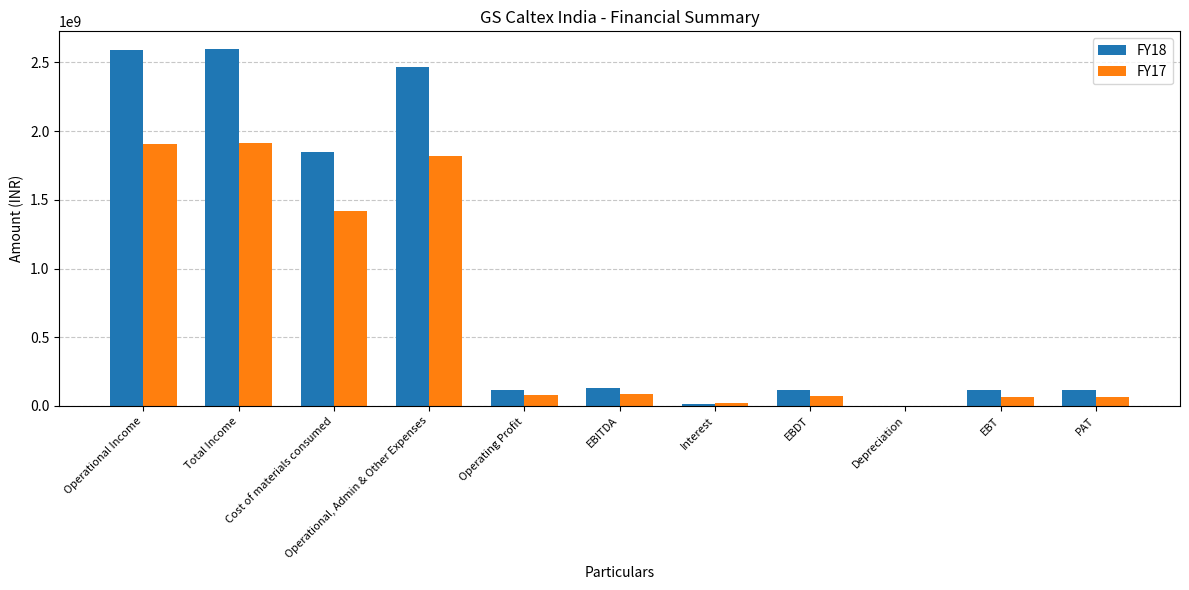

Are the bars horizontal?

No